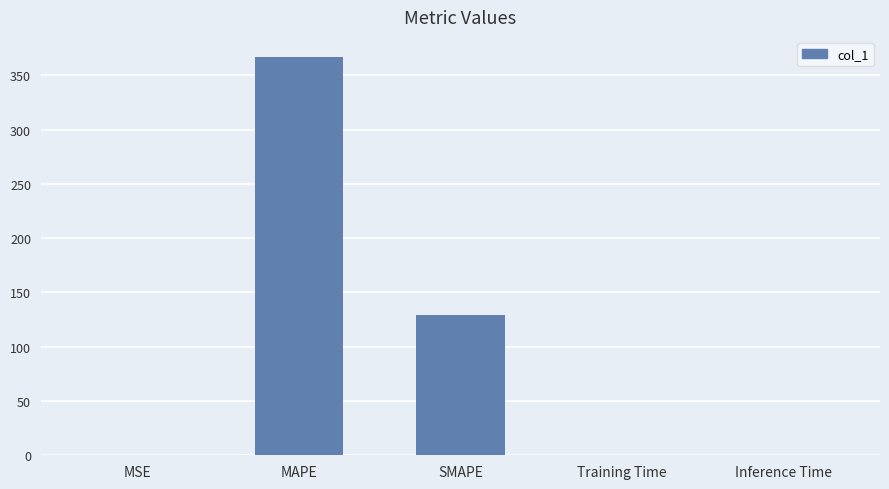

Which has a higher value, MSE or SMAPE?

SMAPE